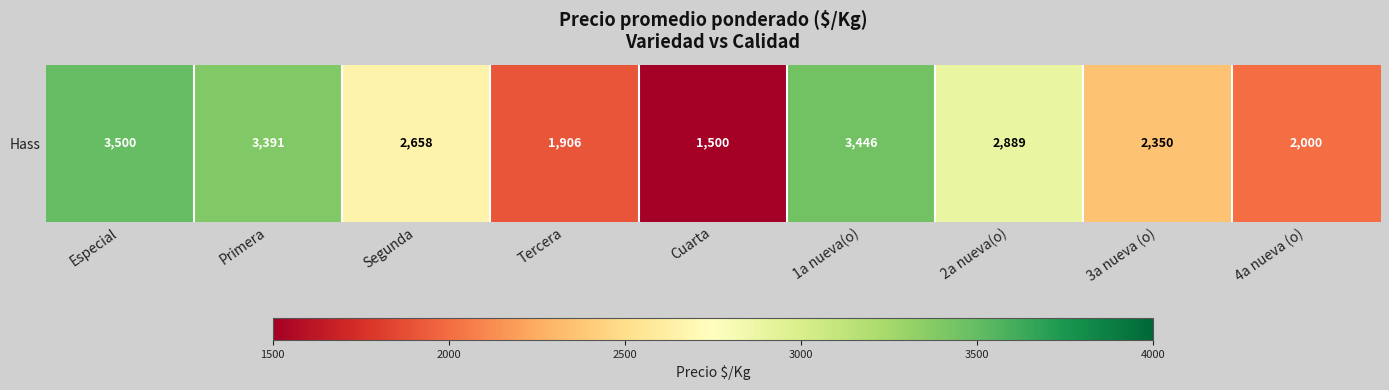

Count the number of categories in the chart.

9